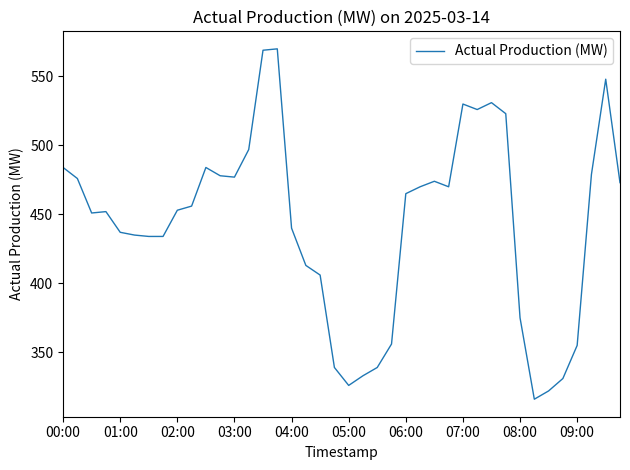

What is the smallest value displayed?

316